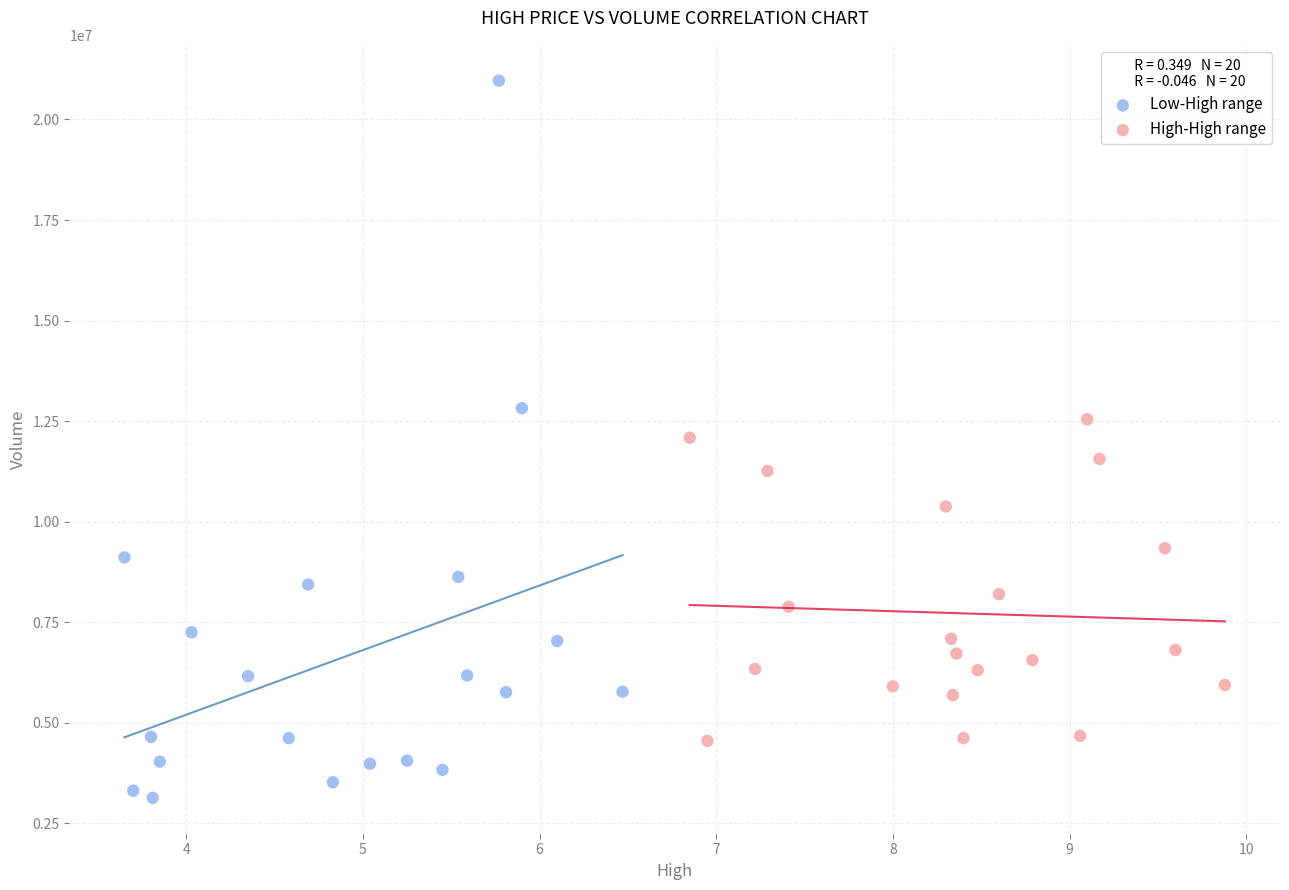

Which series contains the highest Y value?

Low-High range